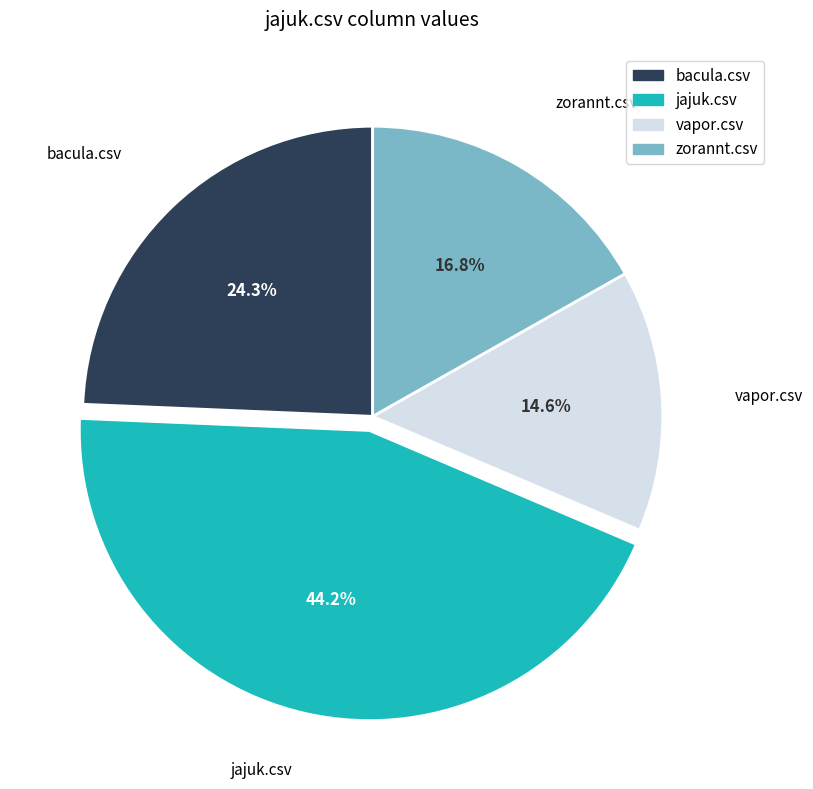

What is the smallest slice in the pie chart?

vapor.csv